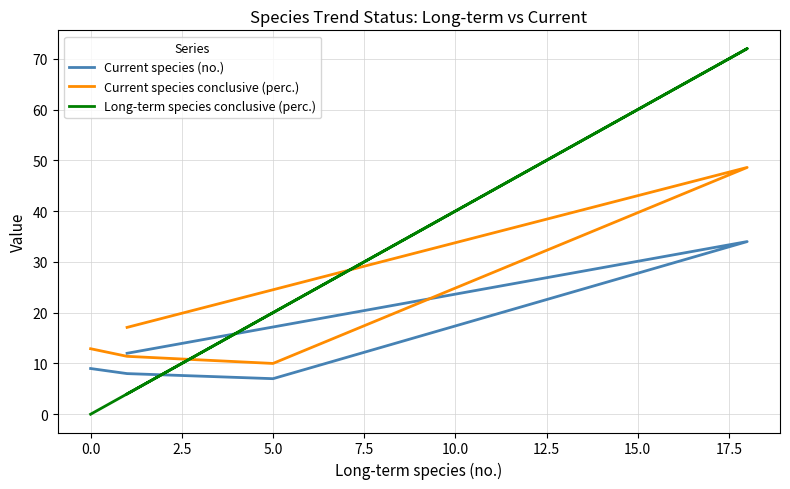

At 0.0, list the series in order from largest to smallest.

Current species conclusive (perc.), Current species (no.), Long-term species conclusive (perc.)